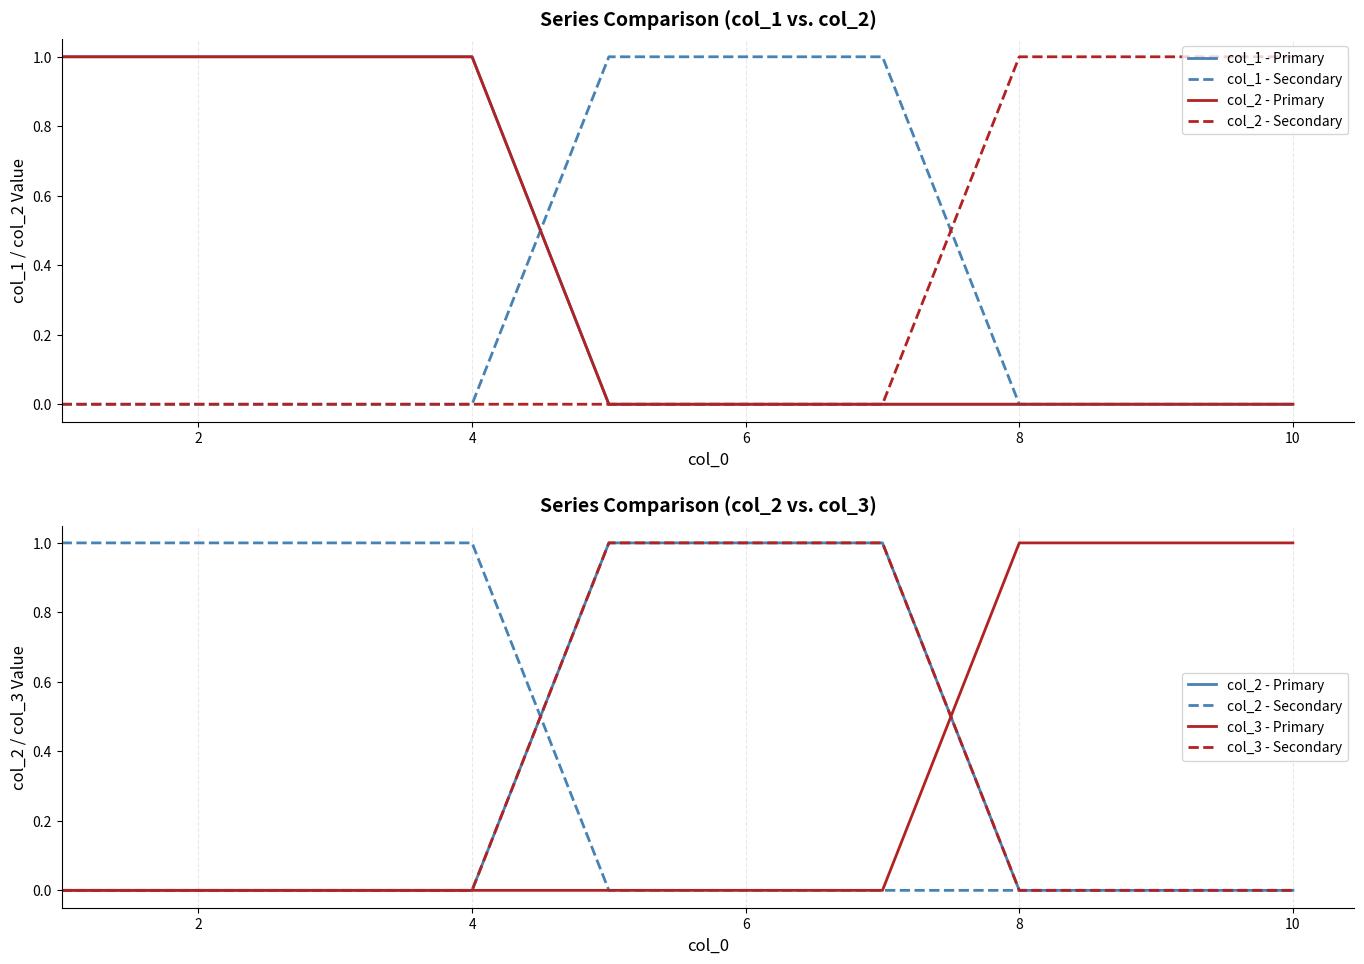

Reading left to right, extract all data points from this chart.

col_1 - Primary: 1	1	1	1	0	0	0	0	0	0
col_1 - Secondary: 0	0	0	0	1	1	1	0	0	0
col_2 - Primary: 0	0	0	0	1	1	1	0	0	0
col_2 - Secondary: 1	1	1	1	0	0	0	0	0	0
col_3 - Primary: 0	0	0	0	0	0	0	1	1	1
col_3 - Secondary: 0	0	0	0	1	1	1	0	0	0